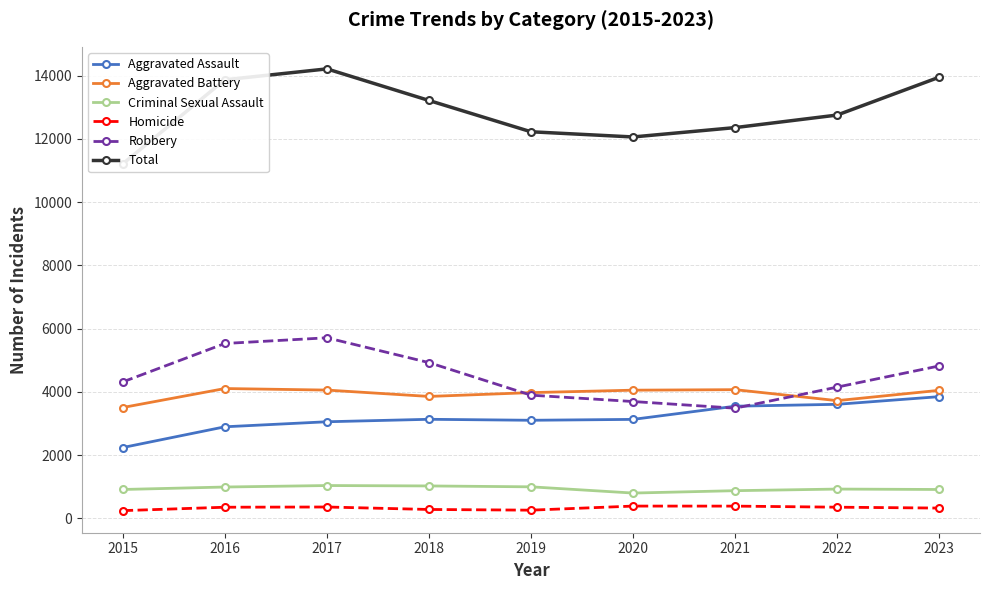

In Total, how many points are higher than both neighbors (excluding endpoints)?

1